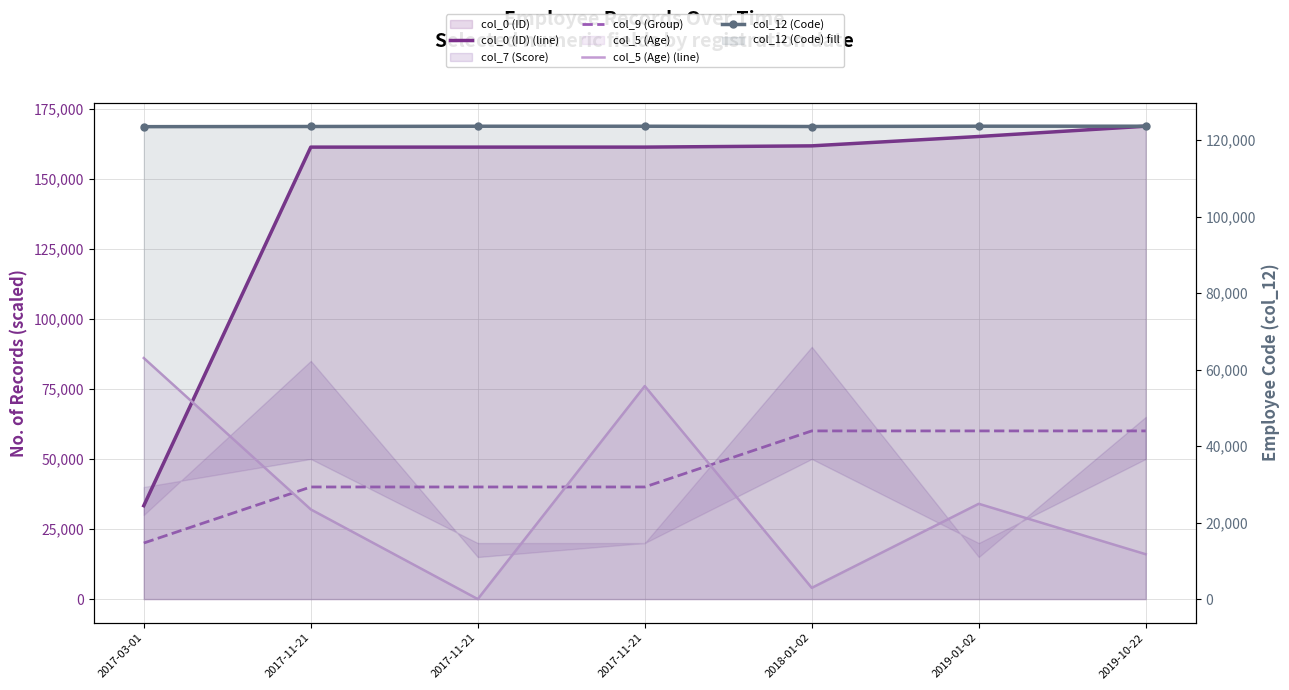

Which series has the largest total across all categories?

col_0 (ID) (line)